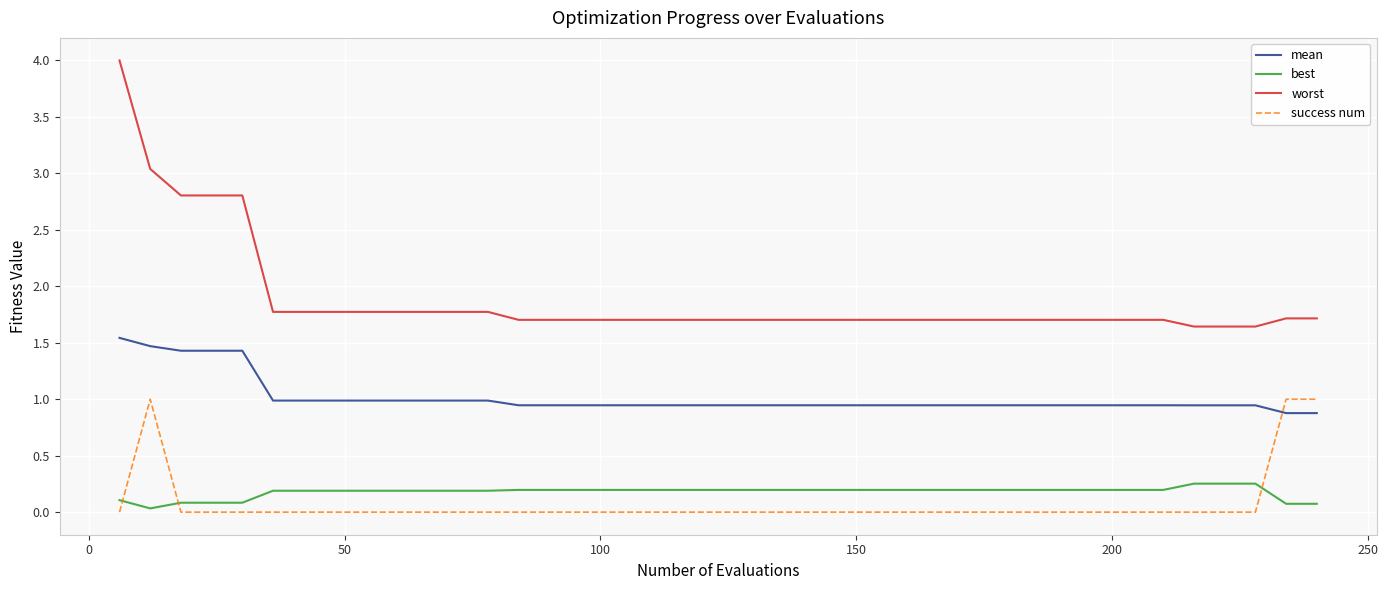

What is the maximum value for mean?

1.5